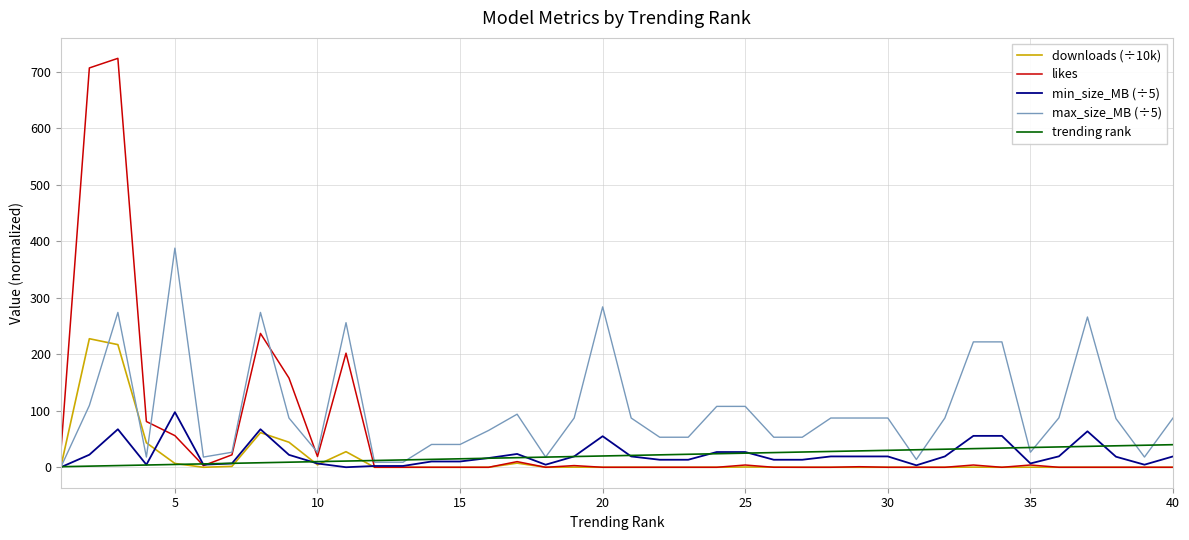

Which series has the largest total across all categories?

max_size_MB (÷5)